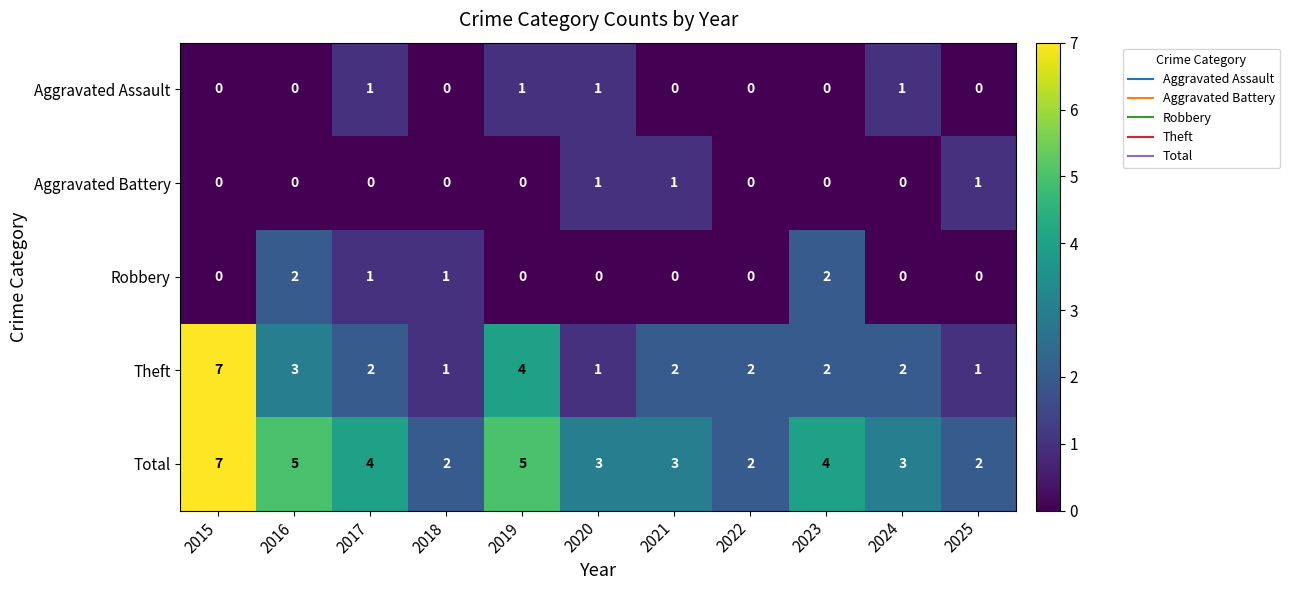

How many Robbery values are between 0 and 1?

9